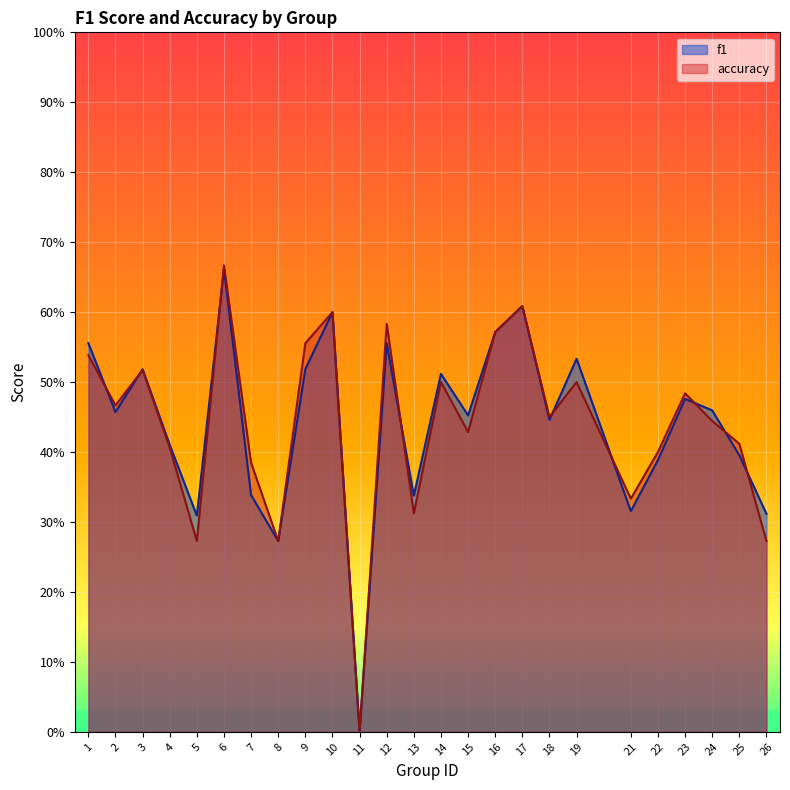

Rank the series by their maximum value, from lowest to highest.

f1, accuracy